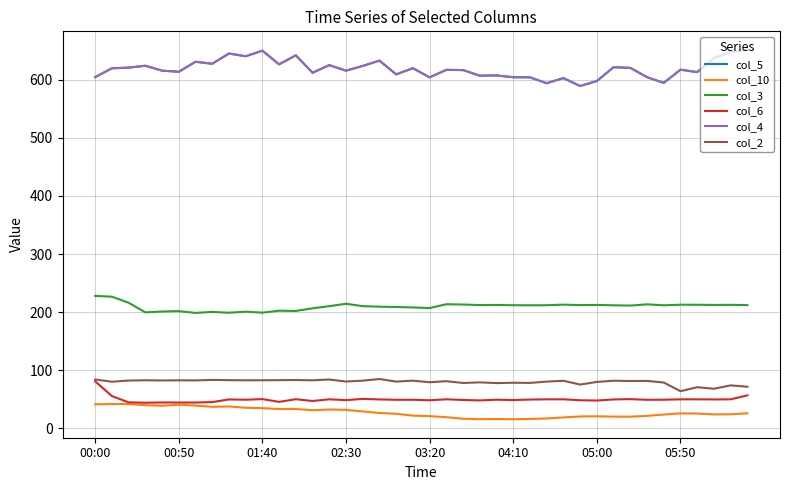

Does the chart display data point markers on the line(s)?

No